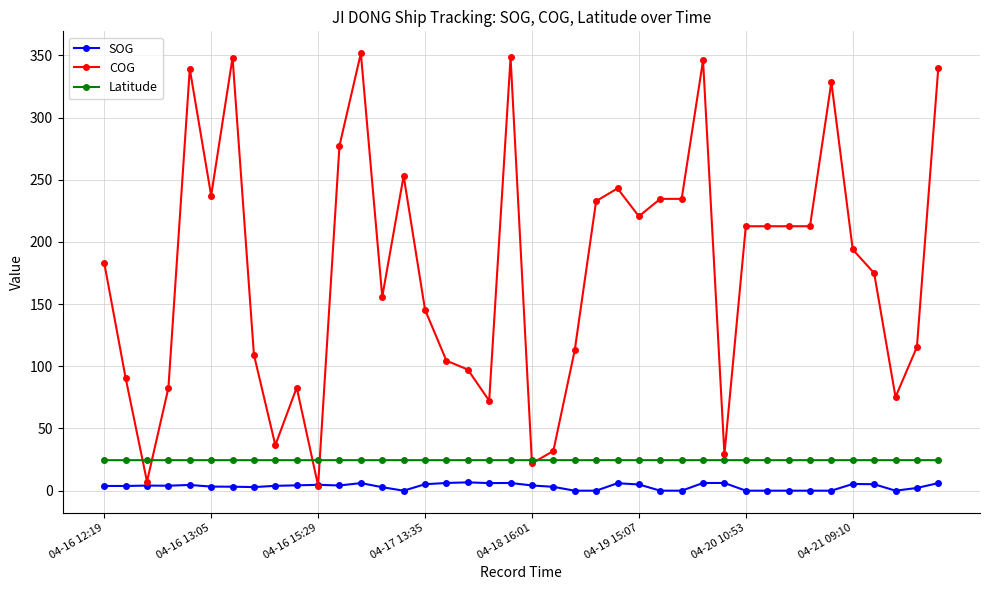

True or false: SOG and Latitude intersect in this chart.

False